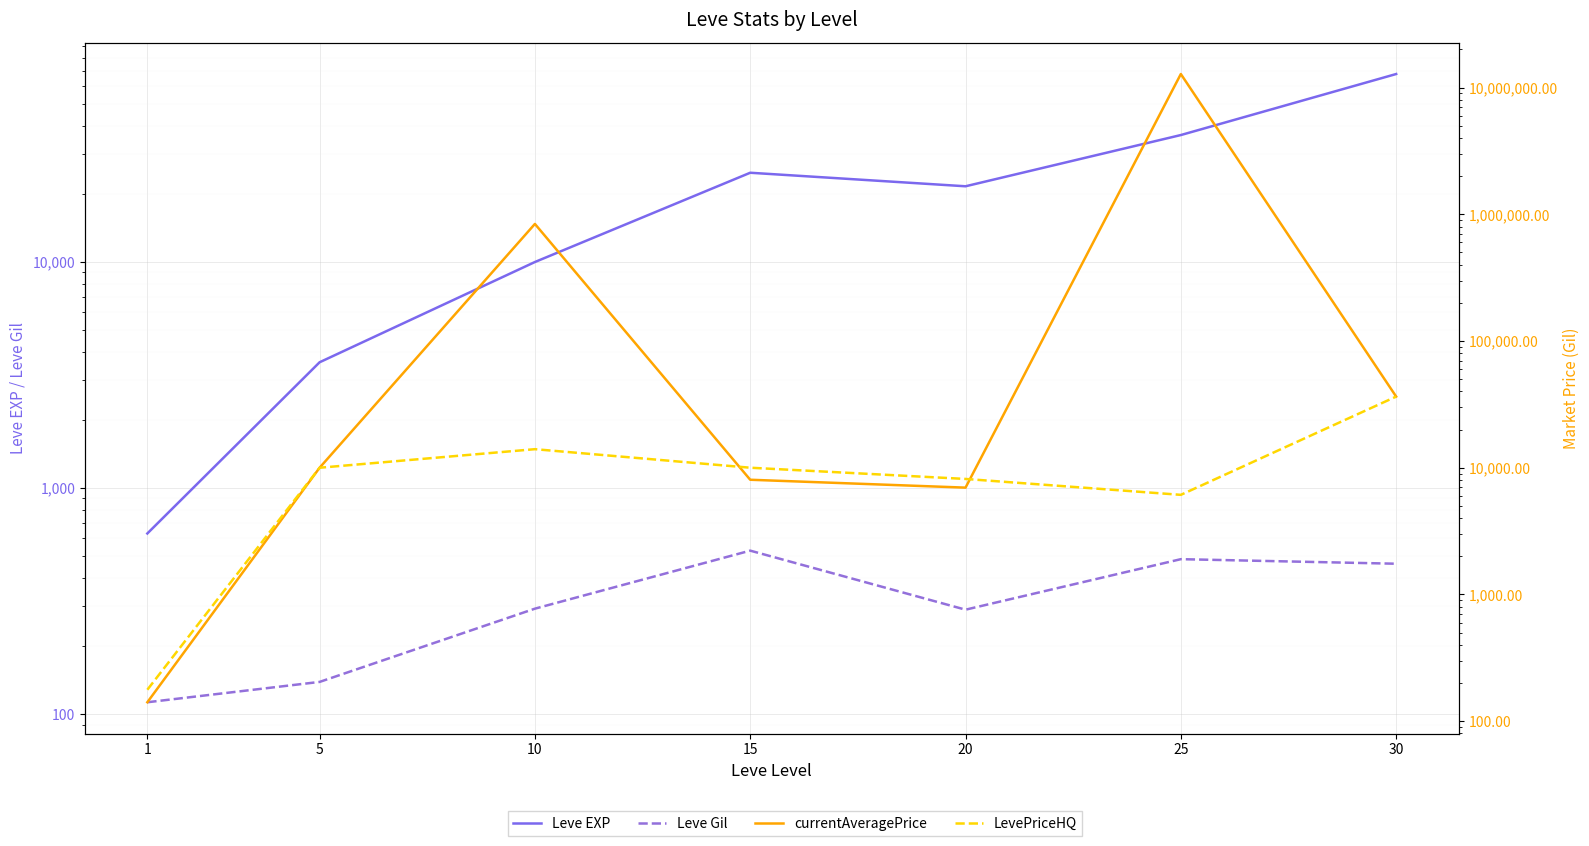

What value does the Leve Gil series have at 1?

113.0